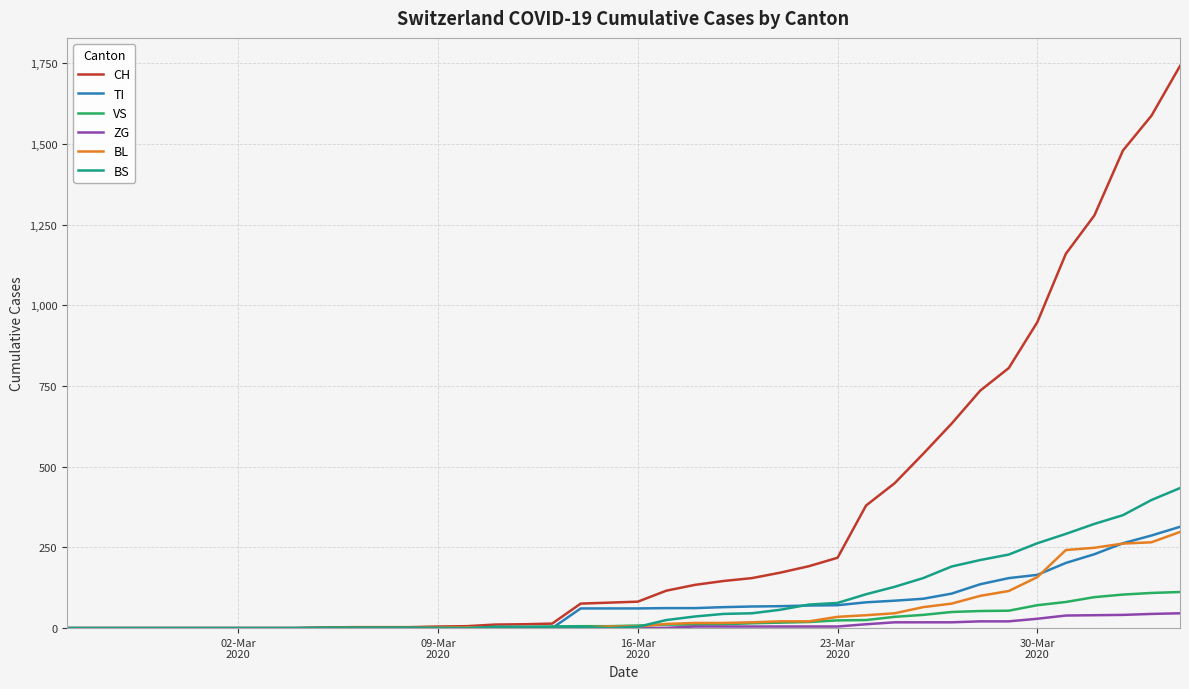

What is the greatest value displayed?

1742